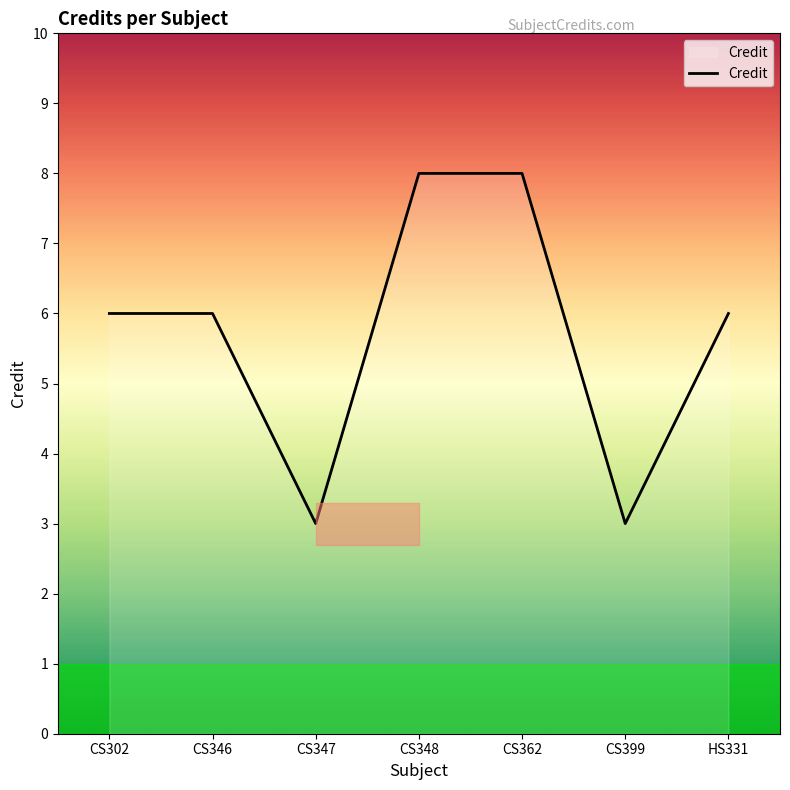

What is the ratio of the value at CS347 to the value at CS399?

1.0